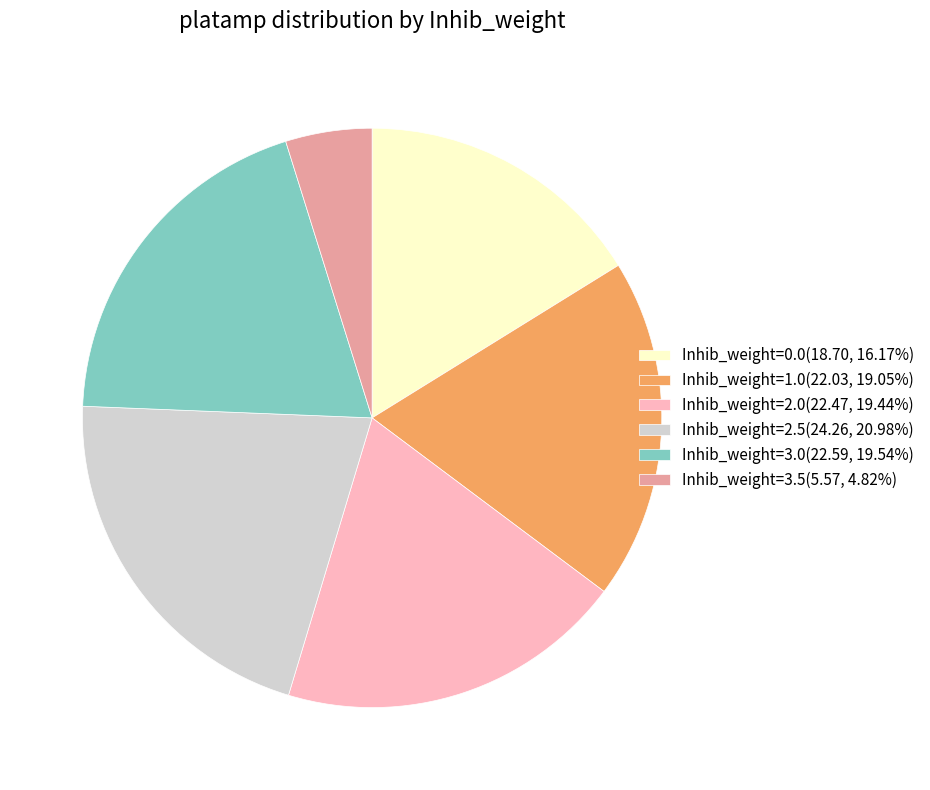

What is the ratio of the value at Inhib_weight=2.5(24.26, 20.98%) to the value at Inhib_weight=2.0(22.47, 19.44%)?

1.1